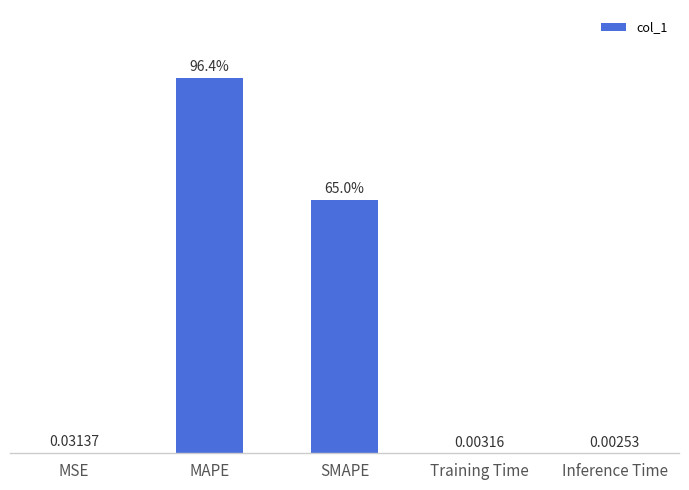

Where is the data nearest to the value 48?

SMAPE